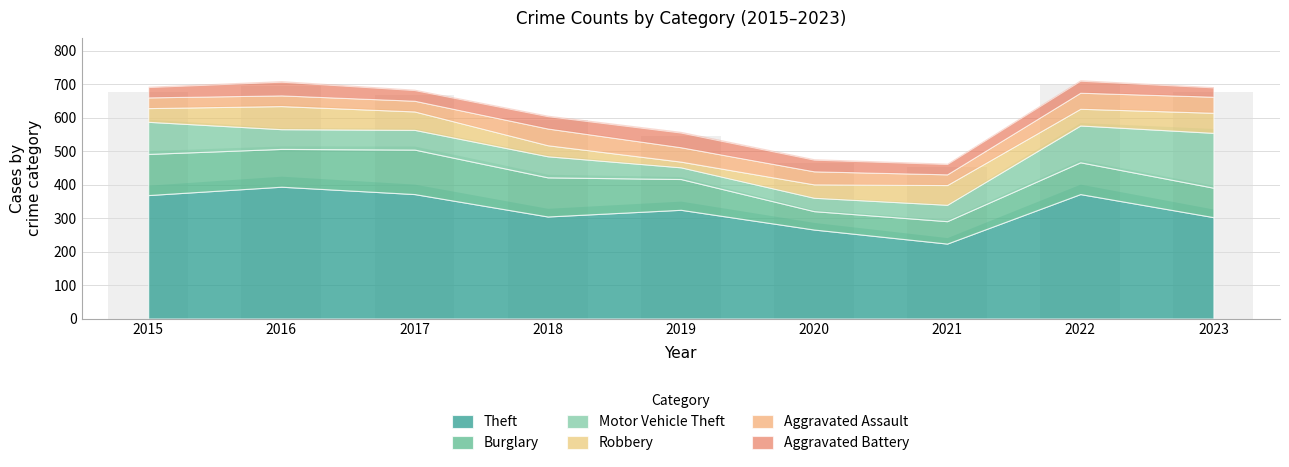

How many bars are there in total?

9